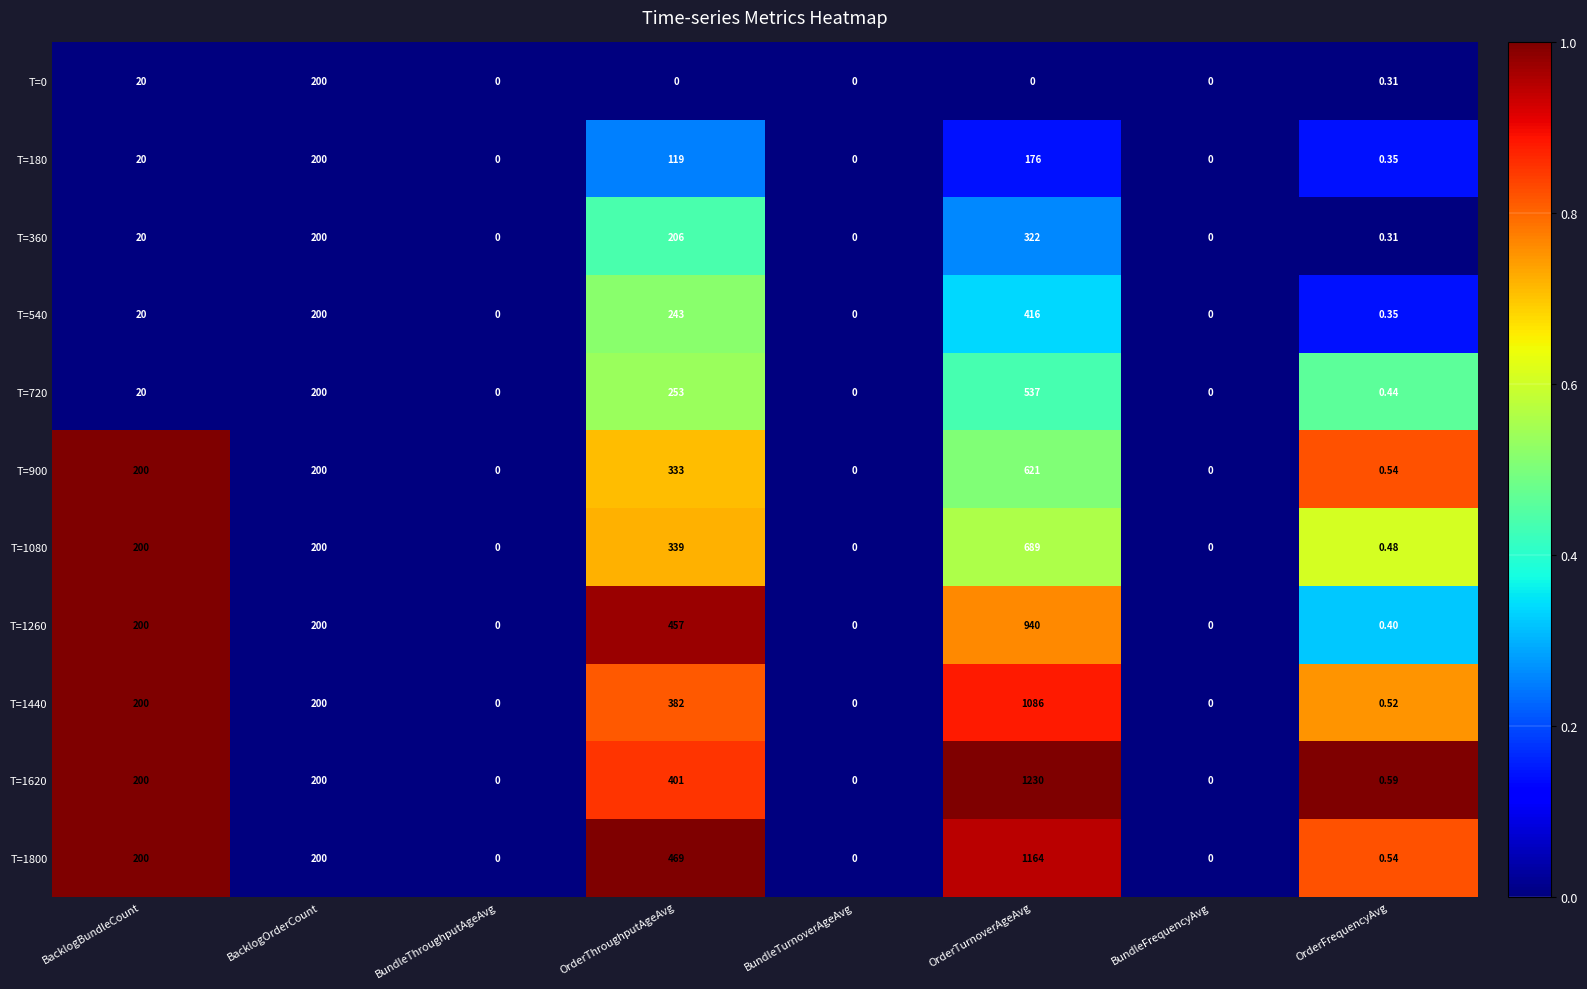

Which category has the highest value across all series?

OrderTurnoverAgeAvg